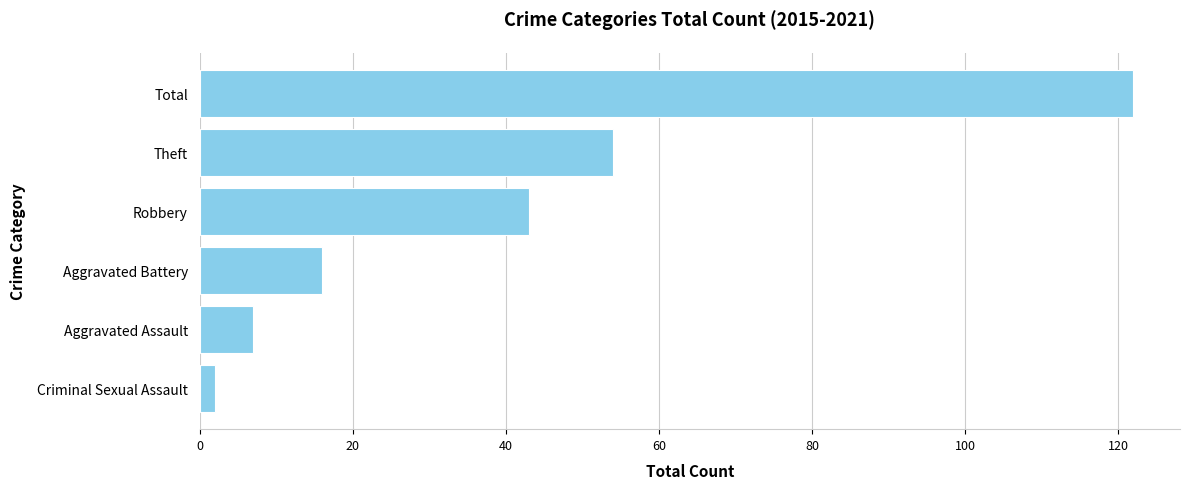

What is the sum of all values?

244